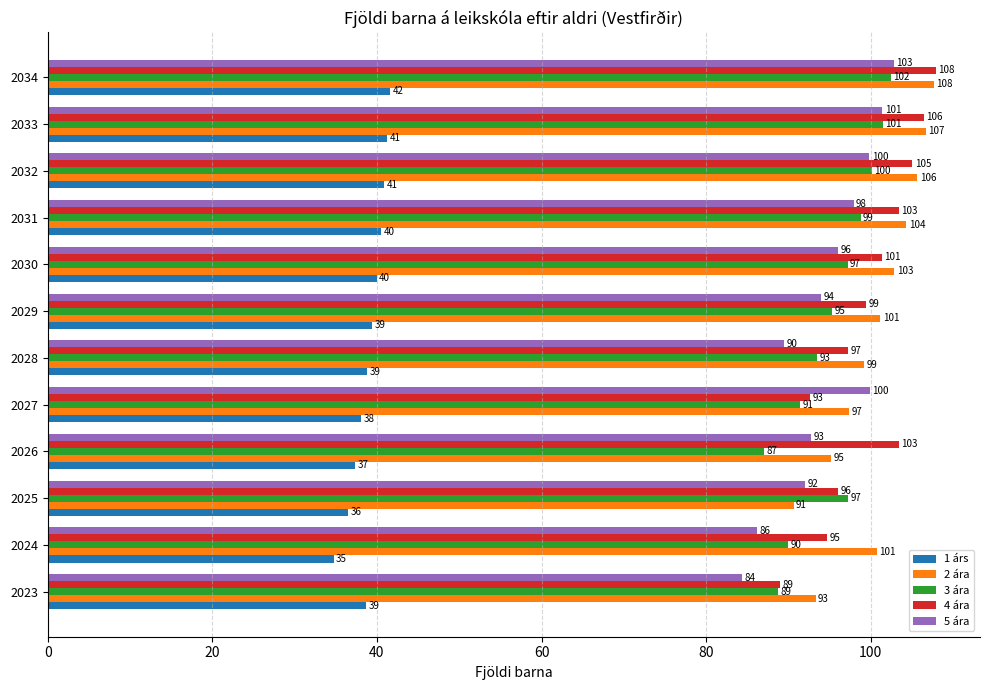

The value of 2 ára at 2028 is 99.2. True or false?

True